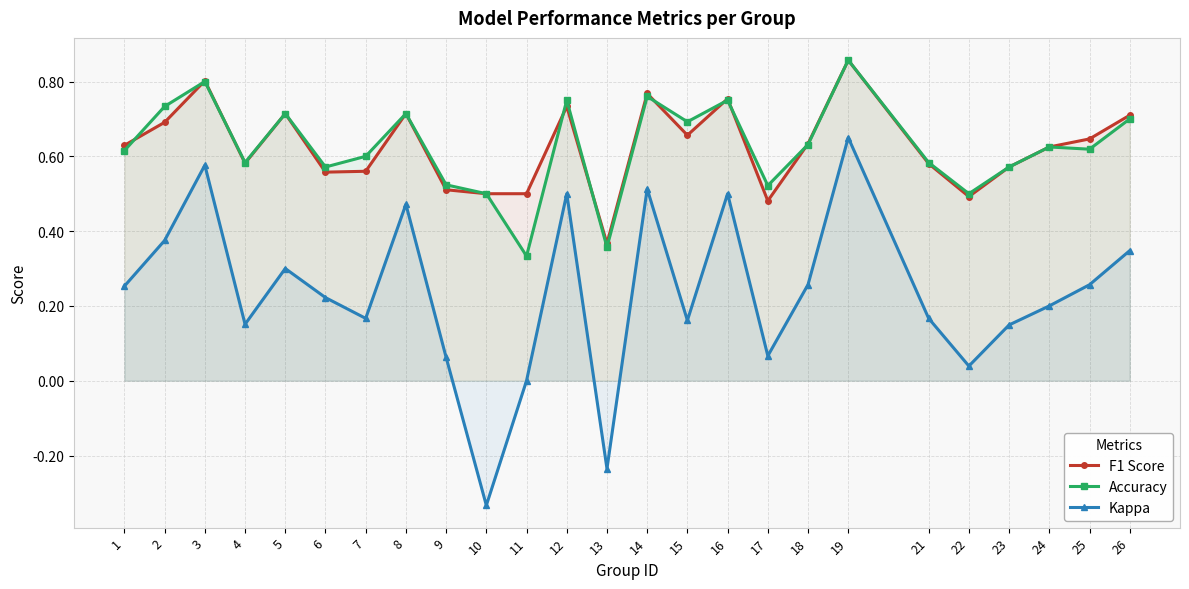

What is the value of the F1 Score point at the 18th from the left?

0.6